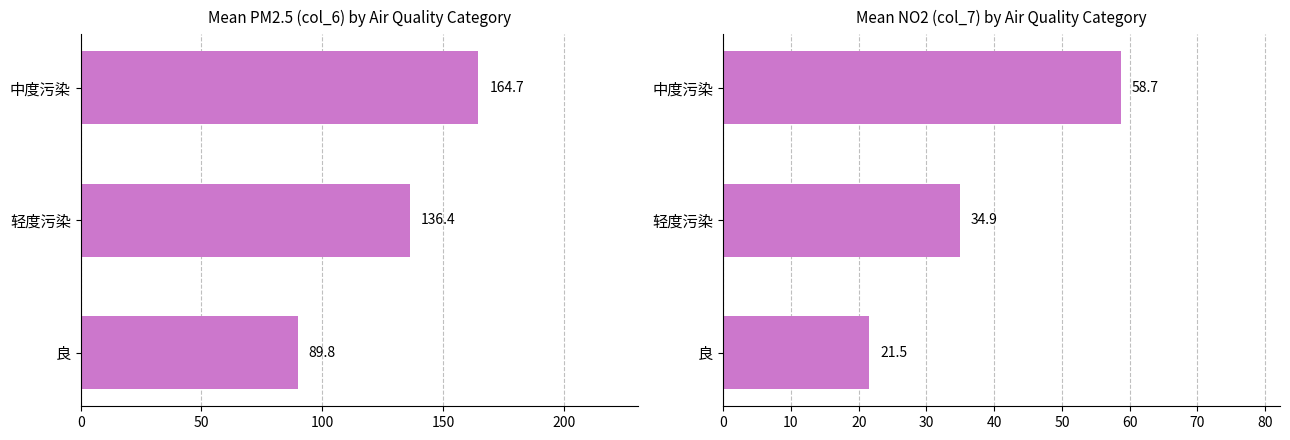

How many values are below 34?

1